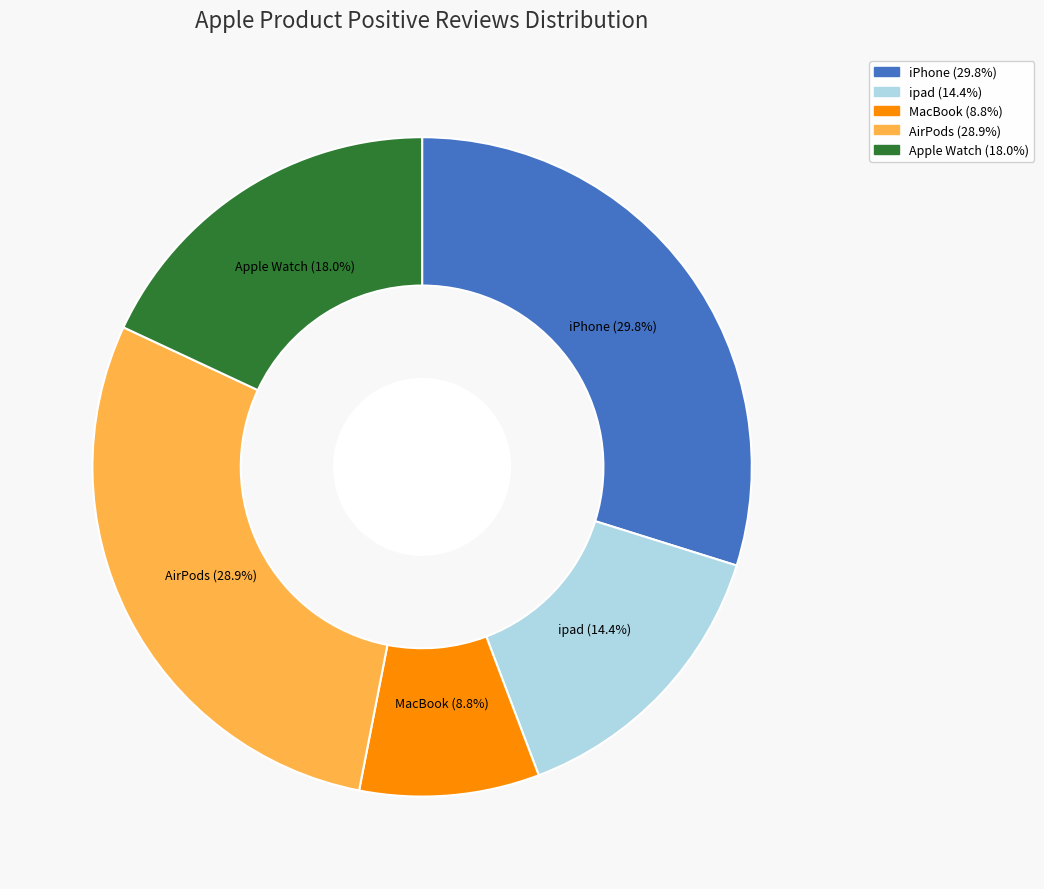

Between AirPods and ipad, which is larger?

AirPods